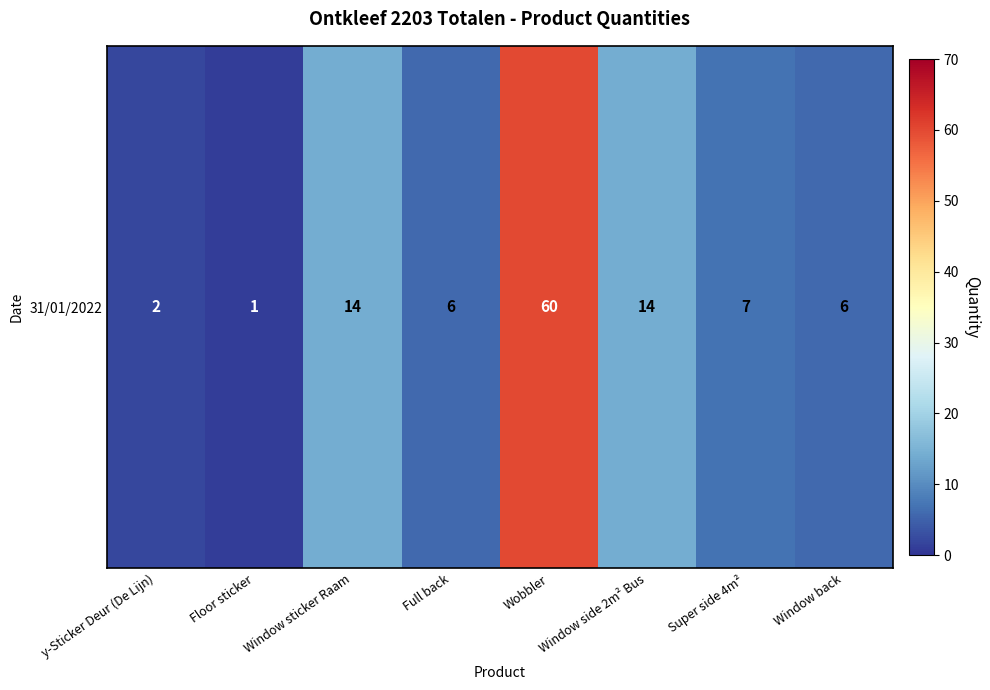

The chart shows a value of 9 at Window back. True or false?

False